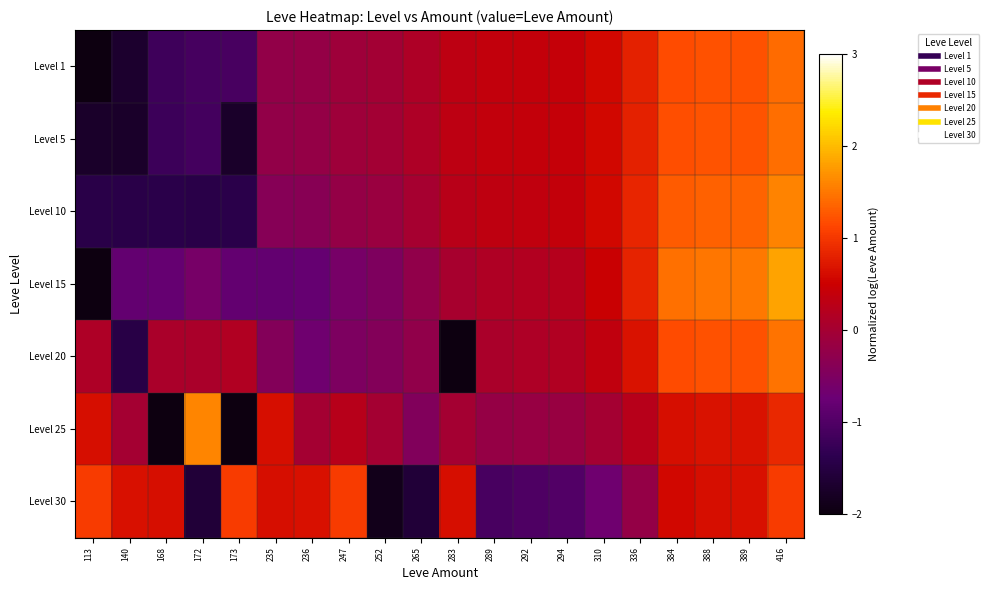

Which label corresponds to the smallest value in the chart?

283